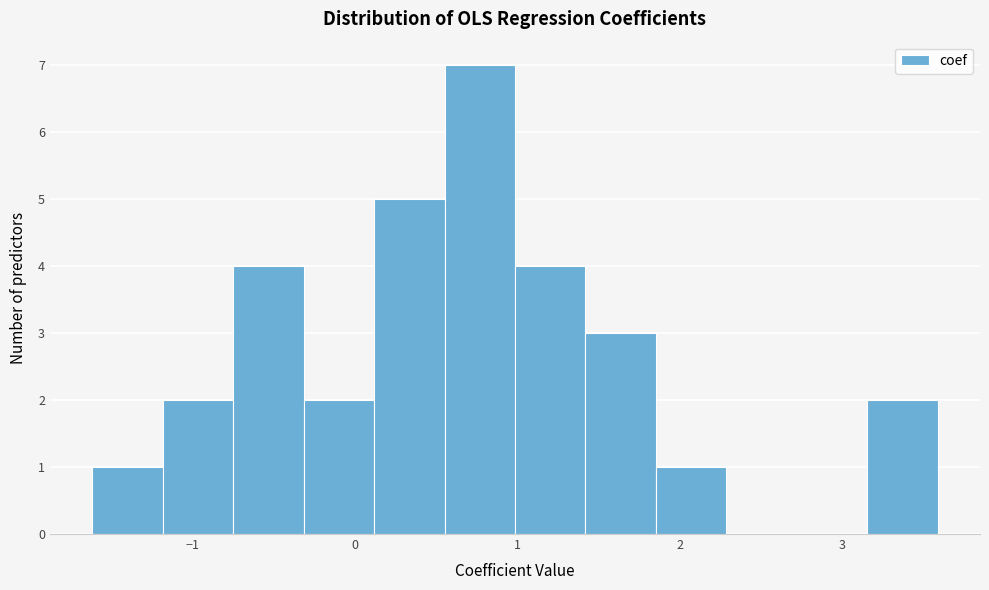

Over which range of the x-axis is the bar tallest?

0.6 to 1.0